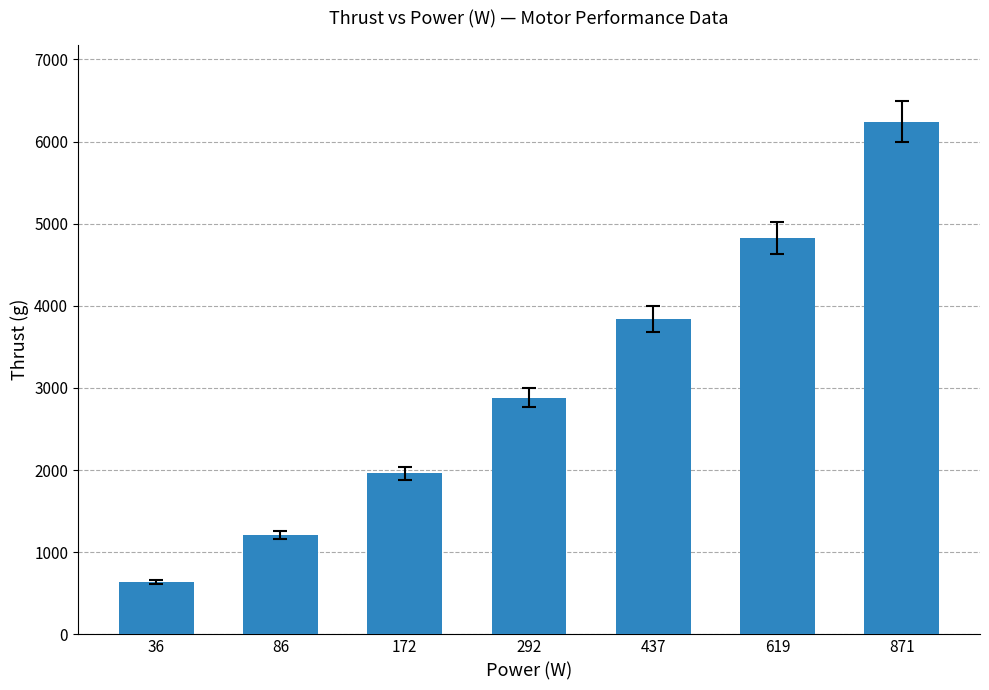

Which category has the highest value across all series?

871